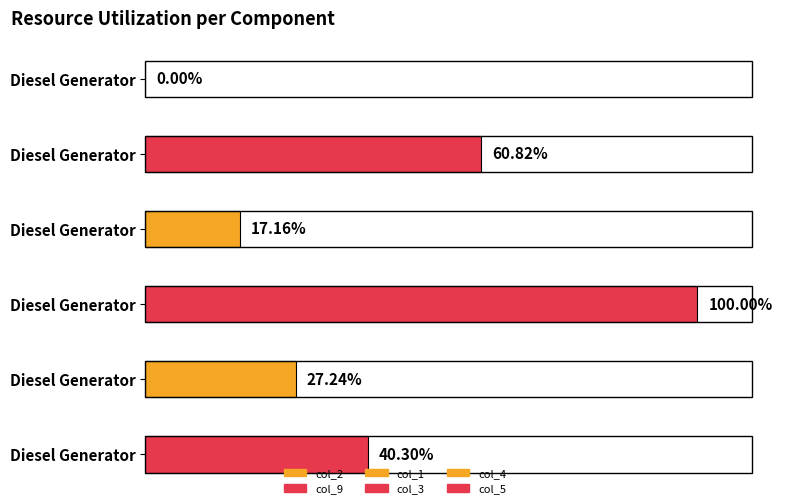

What is the label of the 3rd bar from the right?

Diesel Generator